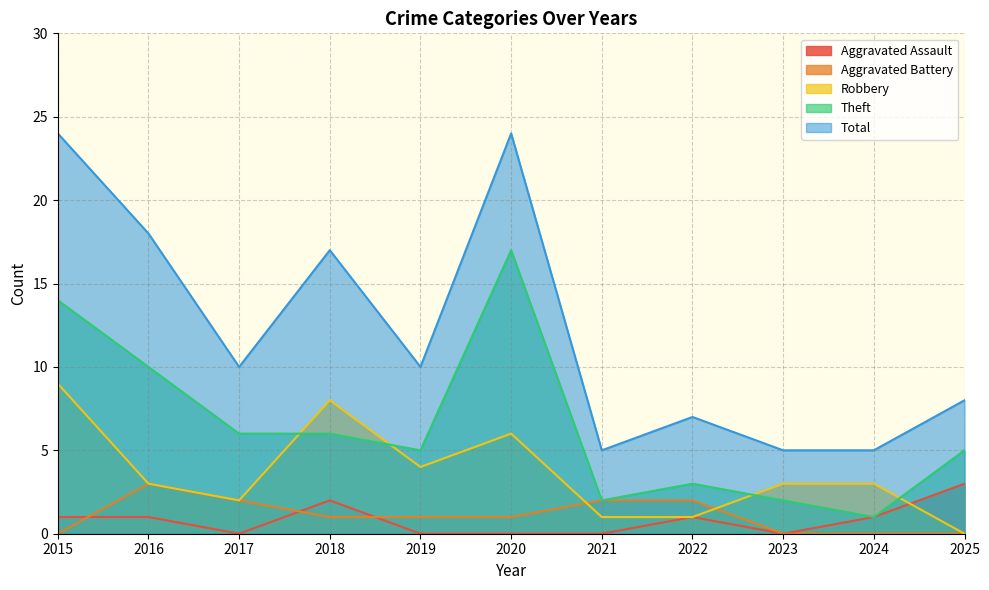

How many intersections are there between Robbery and Aggravated Assault?

1